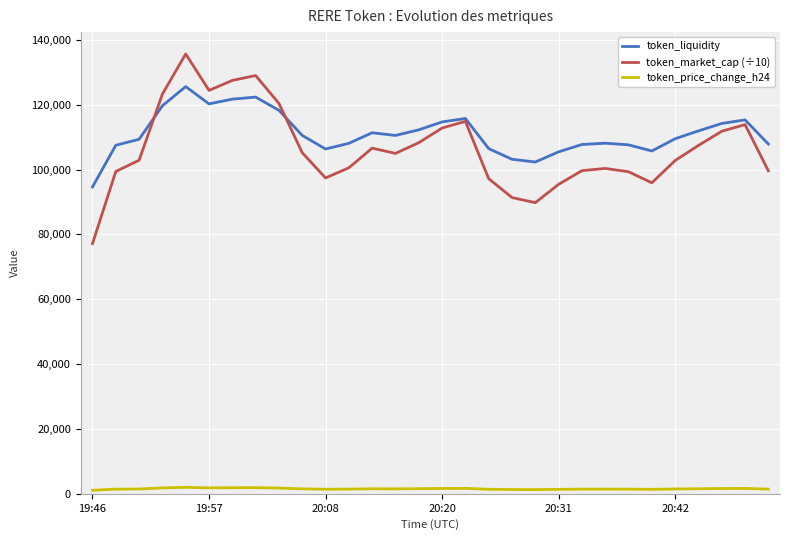

True or false: token_price_change_h24 and token_liquidity intersect in this chart.

False